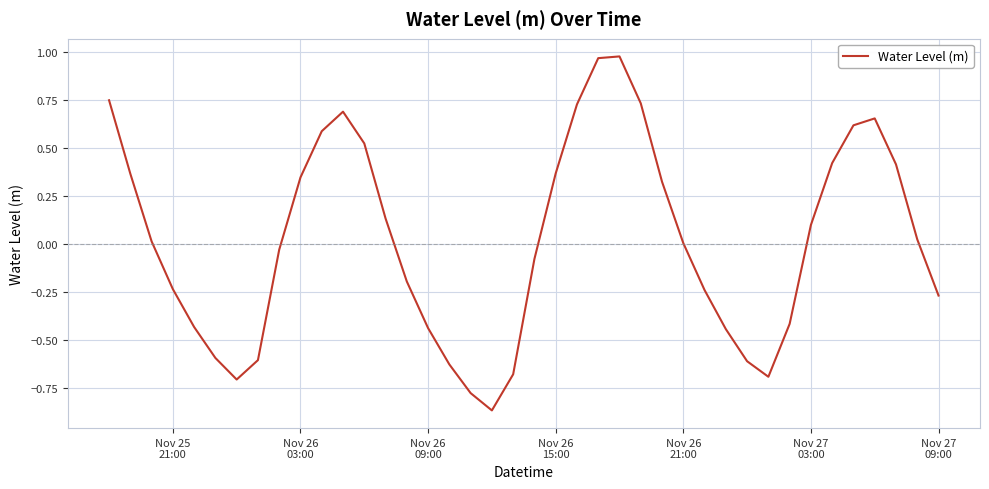

What is the difference between the maximum and minimum values?

1.8